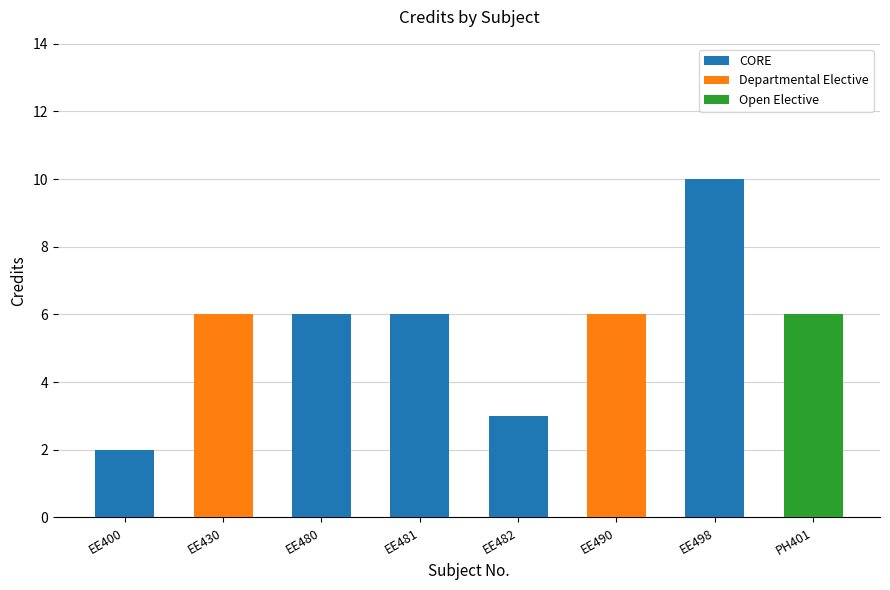

Is it true that CORE equals 1 at EE400?

False